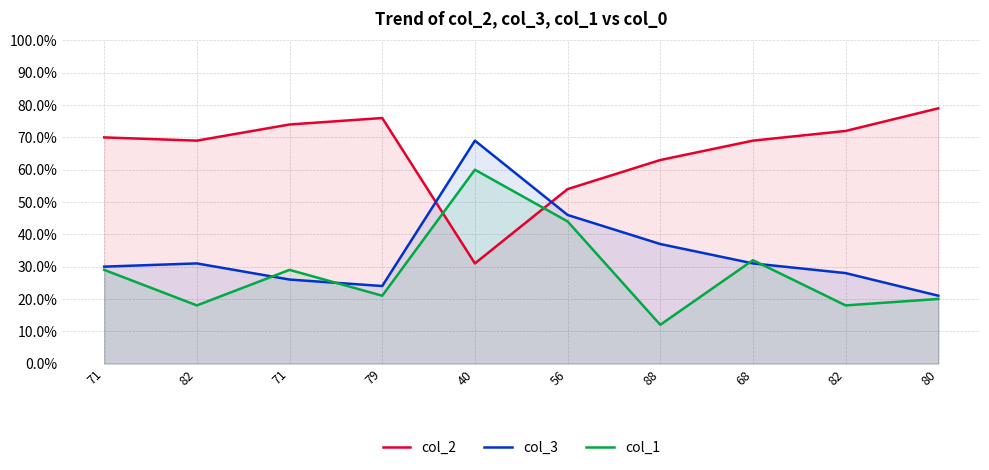

How many lines are shown in the chart?

3